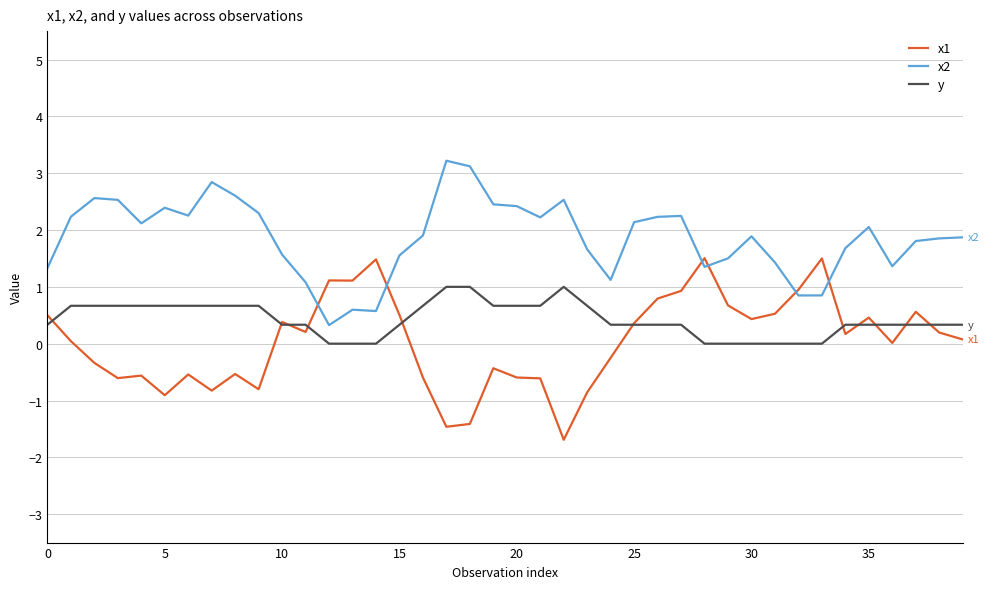

True or false: x2 and y cross at least once.

False